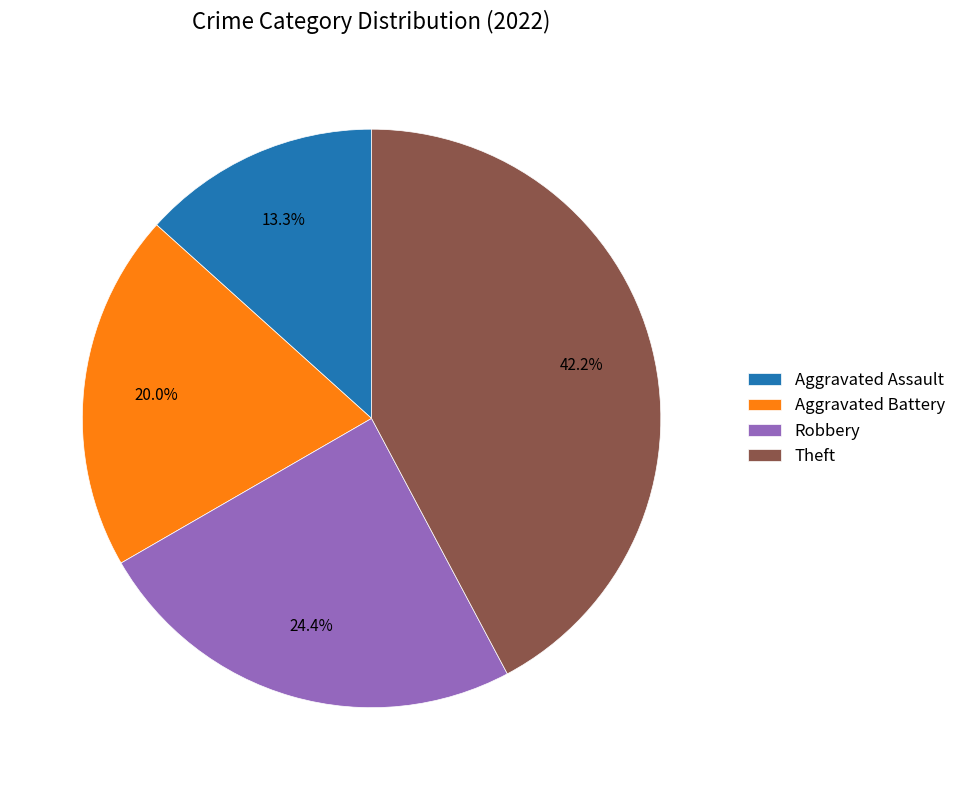

Is there any slice that represents more than half of the pie?

No